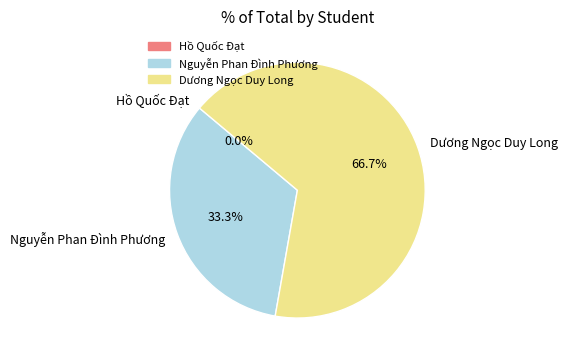

Between Nguyễn Phan Đình Phương and Hồ Quốc Đạt, which is larger?

Nguyễn Phan Đình Phương